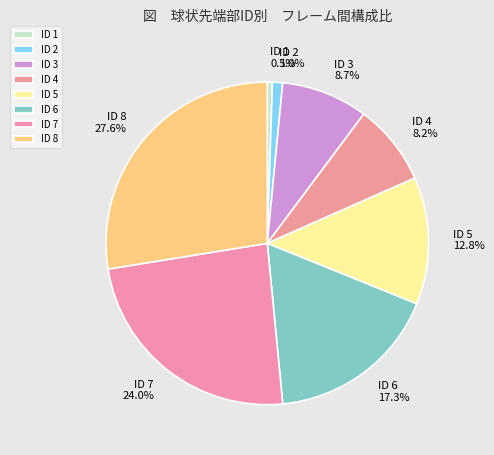

Is there any slice that represents more than half of the pie?

No